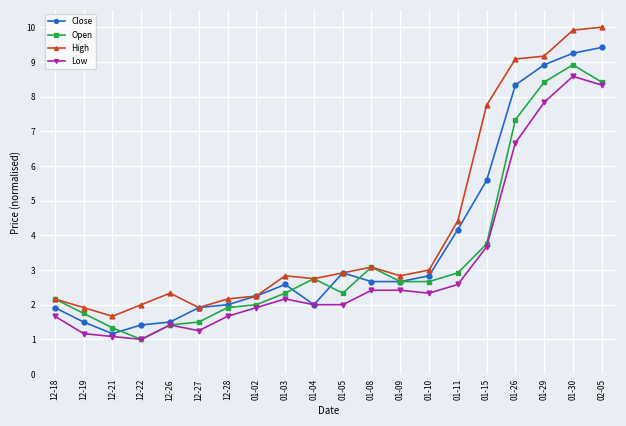

What is the total value across all series at 12-27?

6.6